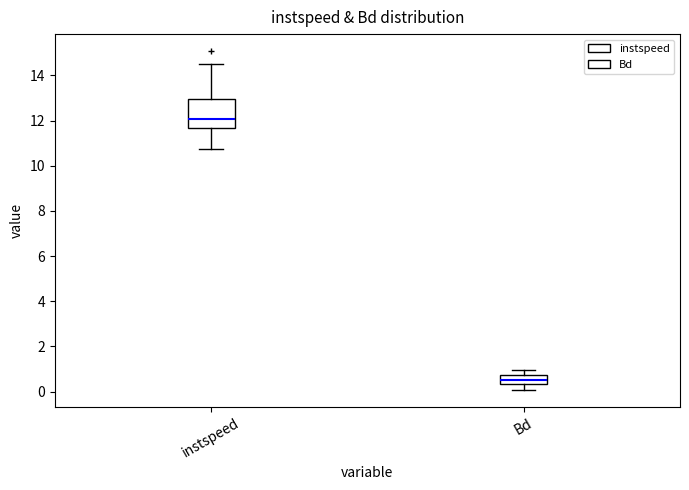

Which box's median line is the lowest?

Bd